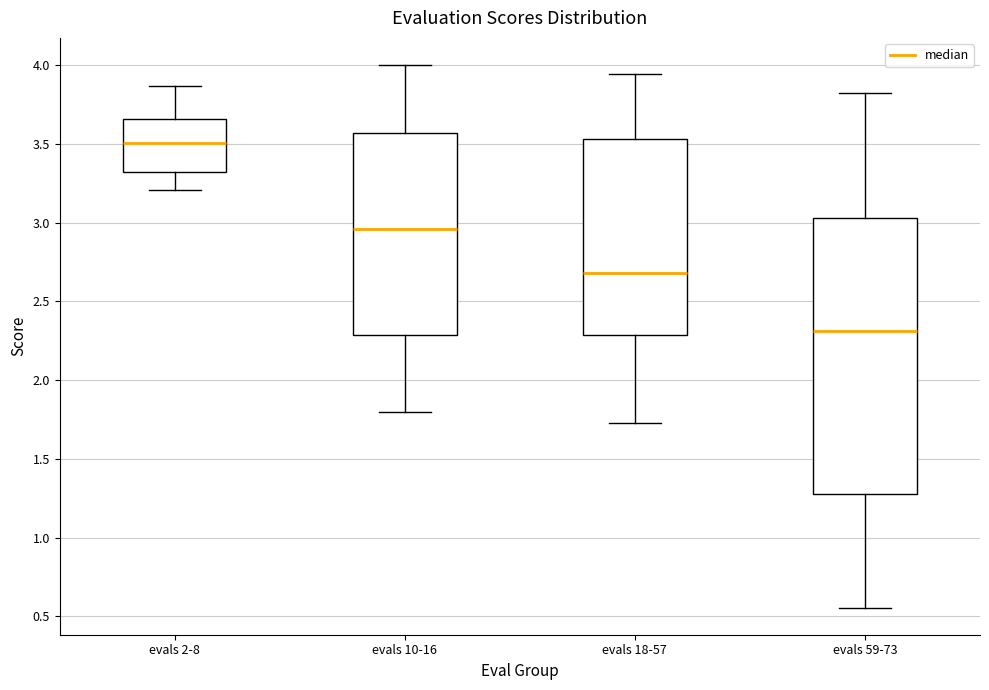

Reading left to right, read every box against the y-axis: the position of its median line, the range the box covers, and the ends of its whiskers. The values are not printed on the chart, so give them approximately, as read against the axis.

evals 2-8: median 3.50, box 3.30 to 3.65, whiskers 3.20 to 3.85
evals 10-16: median 2.95, box 2.30 to 3.55, whiskers 1.80 to 4.00
evals 18-57: median 2.70, box 2.30 to 3.55, whiskers 1.75 to 3.95
evals 59-73: median 2.30, box 1.30 to 3.05, whiskers 0.55 to 3.80